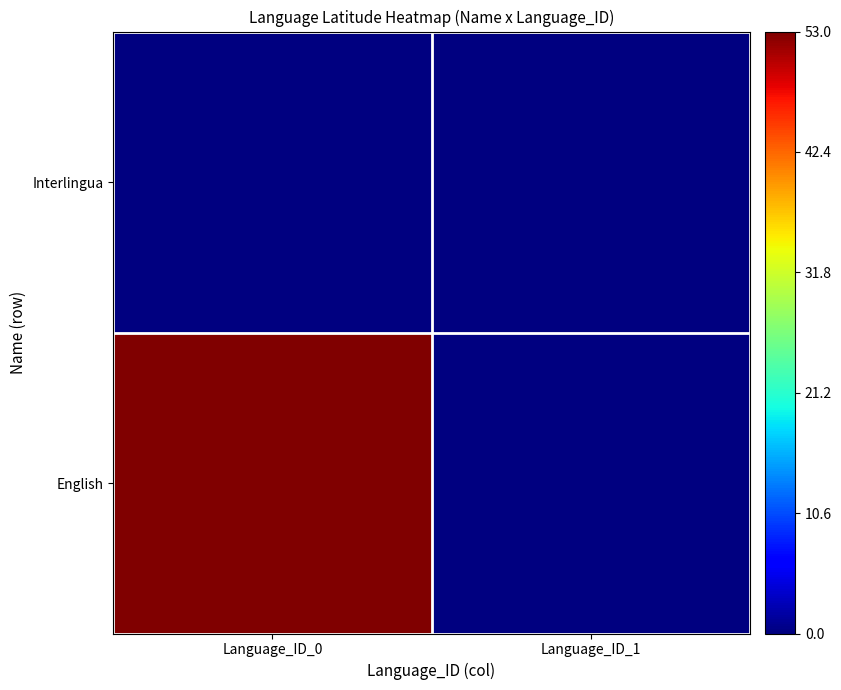

Between Language_ID_0 and Language_ID_1, which is larger?

Language_ID_0